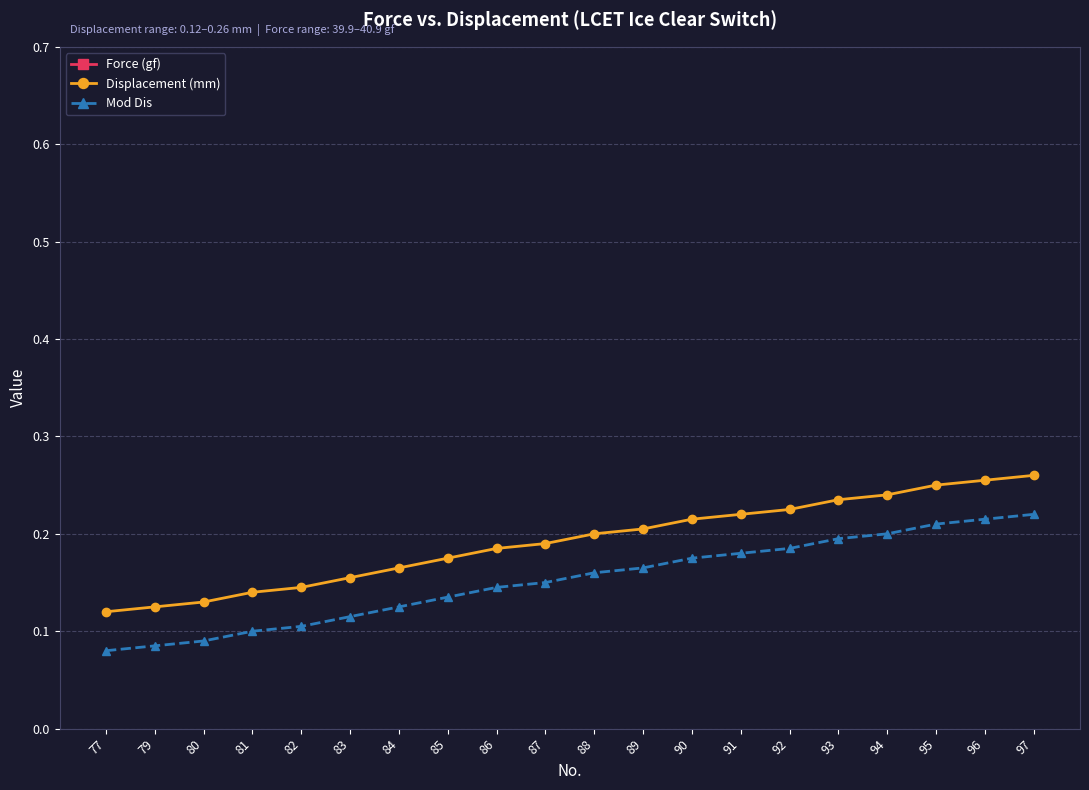

What is the minimum value shown in the chart?

0.1